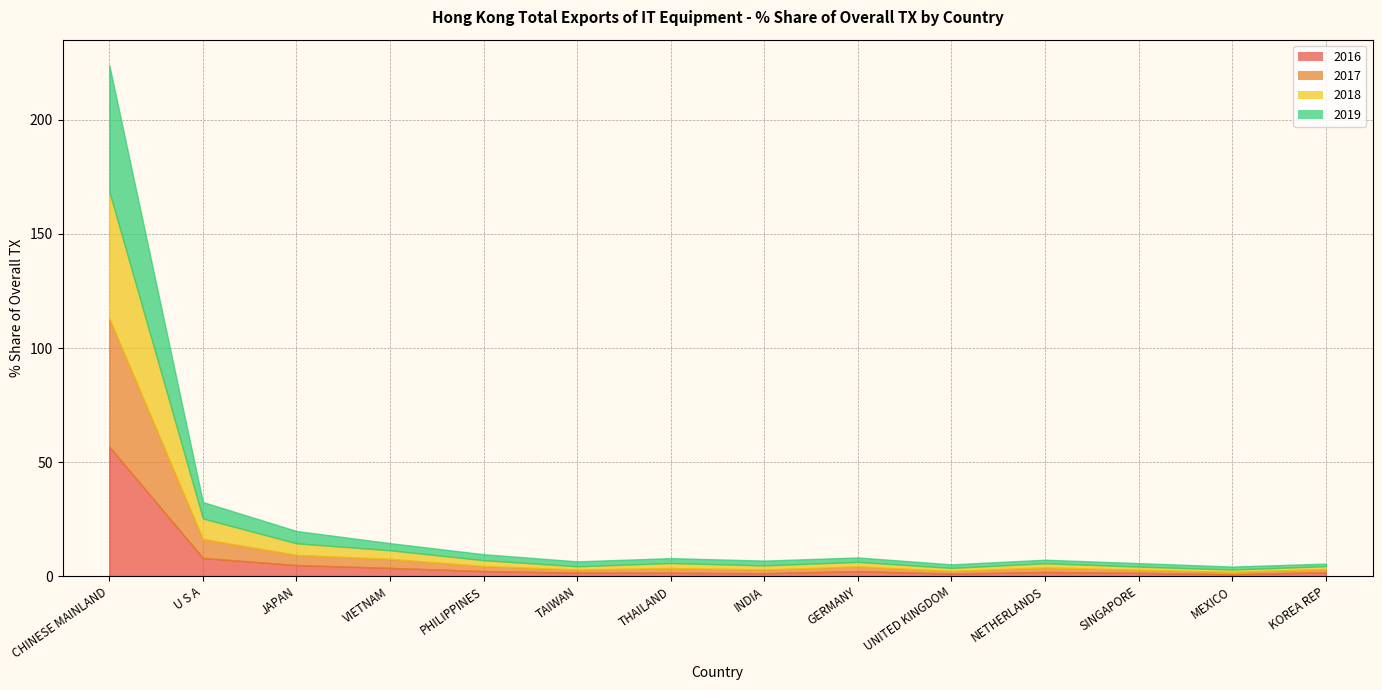

The 2018 series shows 31.1 at CHINESE MAINLAND. True or false?

False